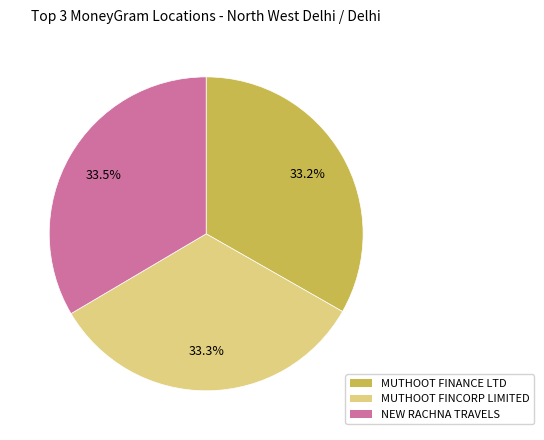

Count the number of slices in the pie.

3